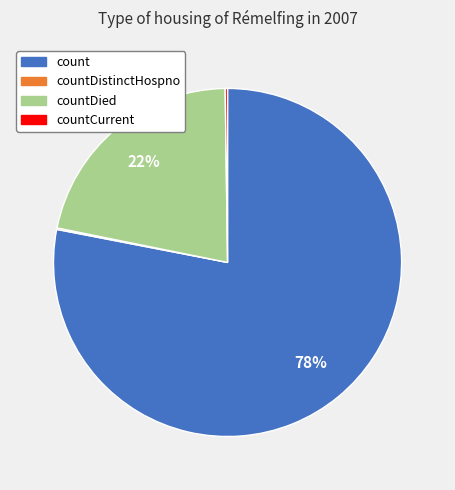

To the nearest percent, what is the difference between the largest and smallest slice percentages?

78%